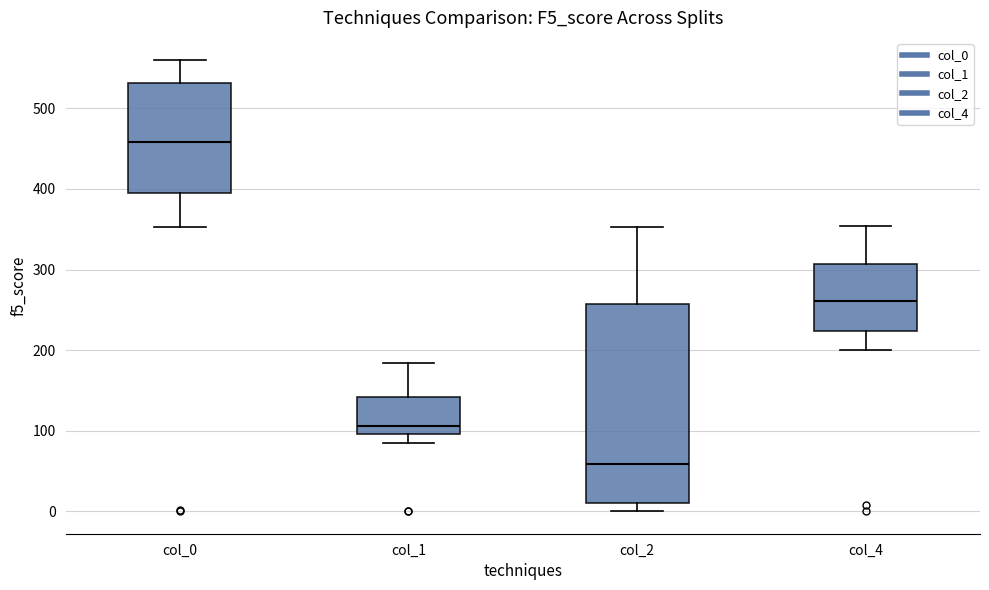

Which box has the lowest median line?

col_2